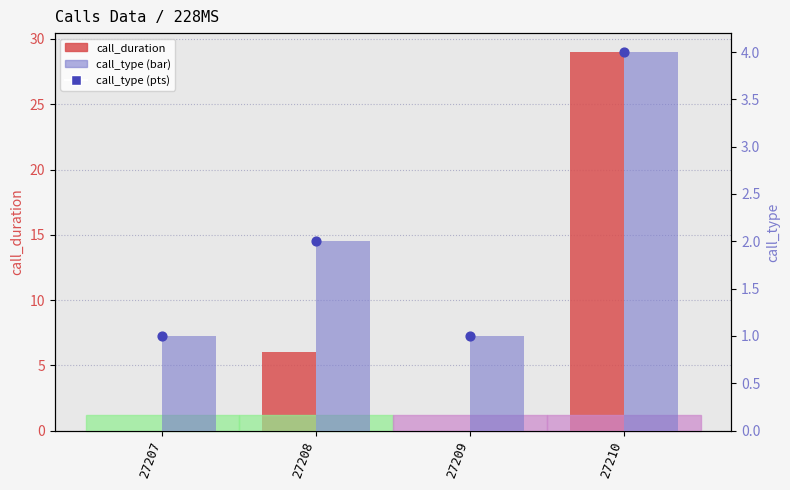

Which series contains the highest Y value?

call_duration